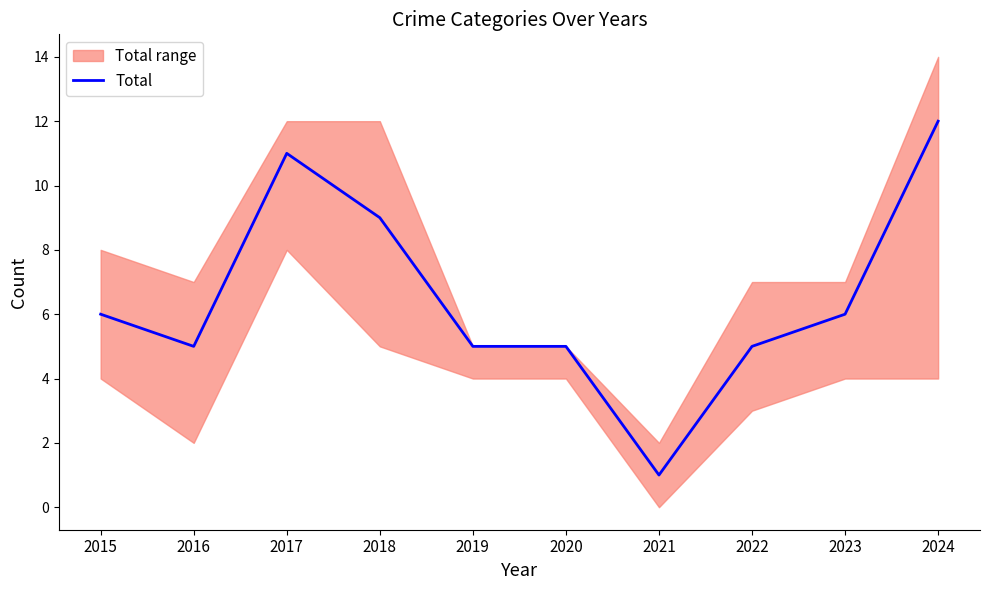

What is the greatest value displayed?

12